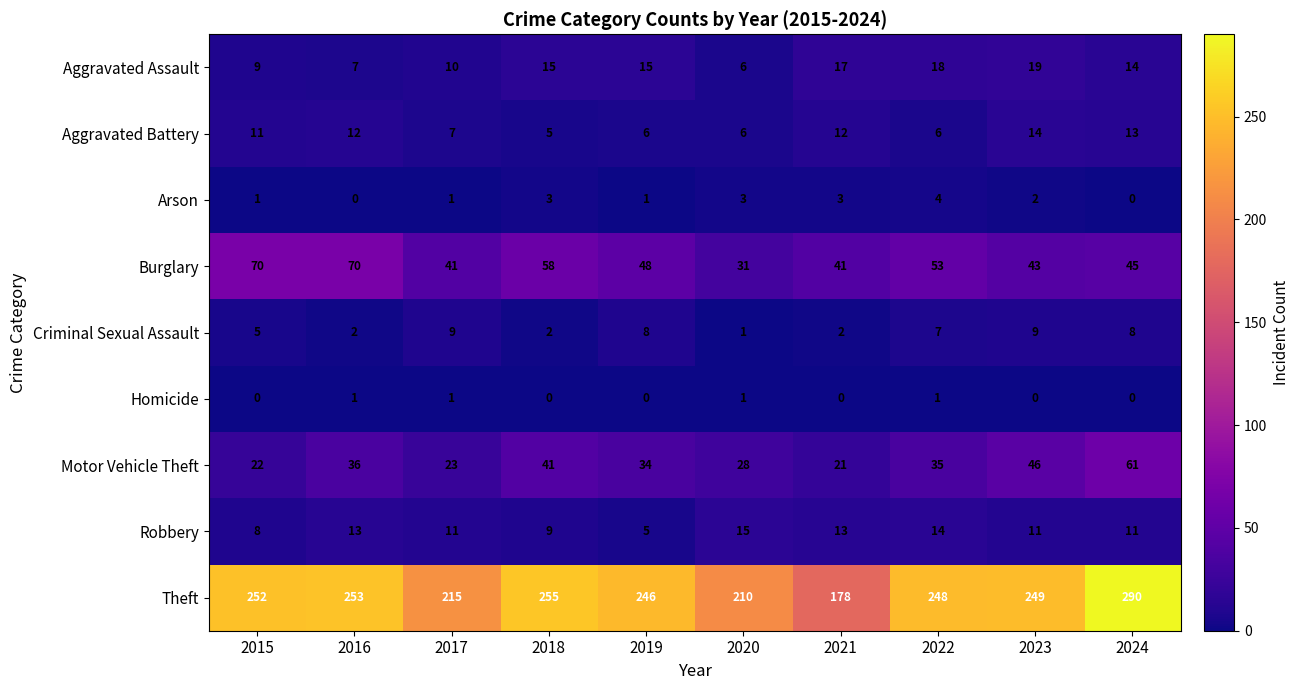

Read the Aggravated Assault value at 2018, to the nearest 10.

20